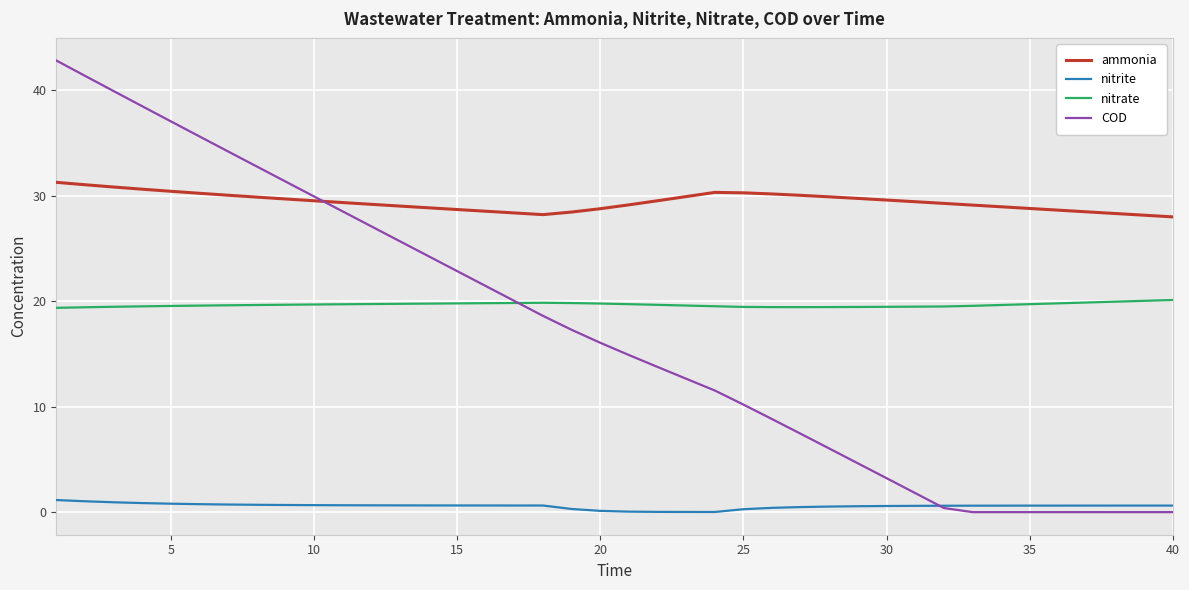

How many lines are shown in the chart?

4